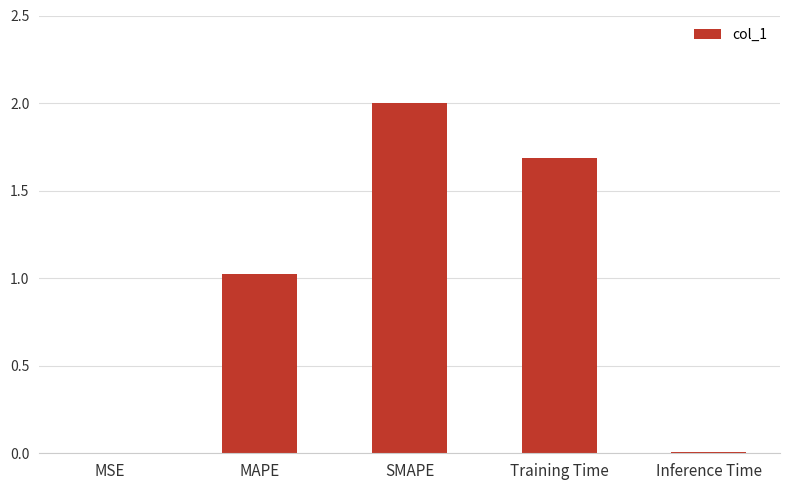

The chart shows a value of 1.0 at MAPE. True or false?

True